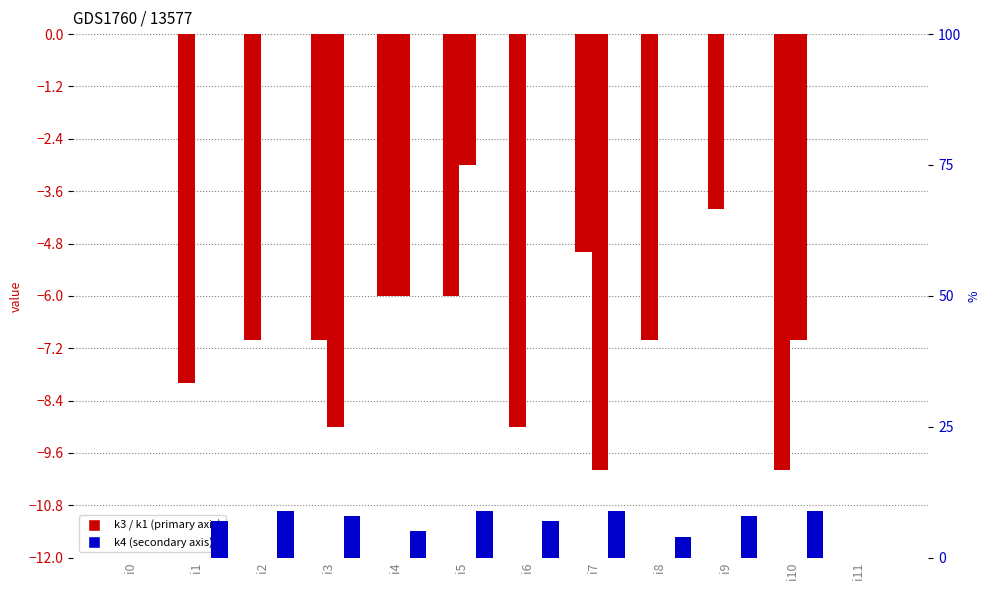

What is the sum of all k4 values?

75